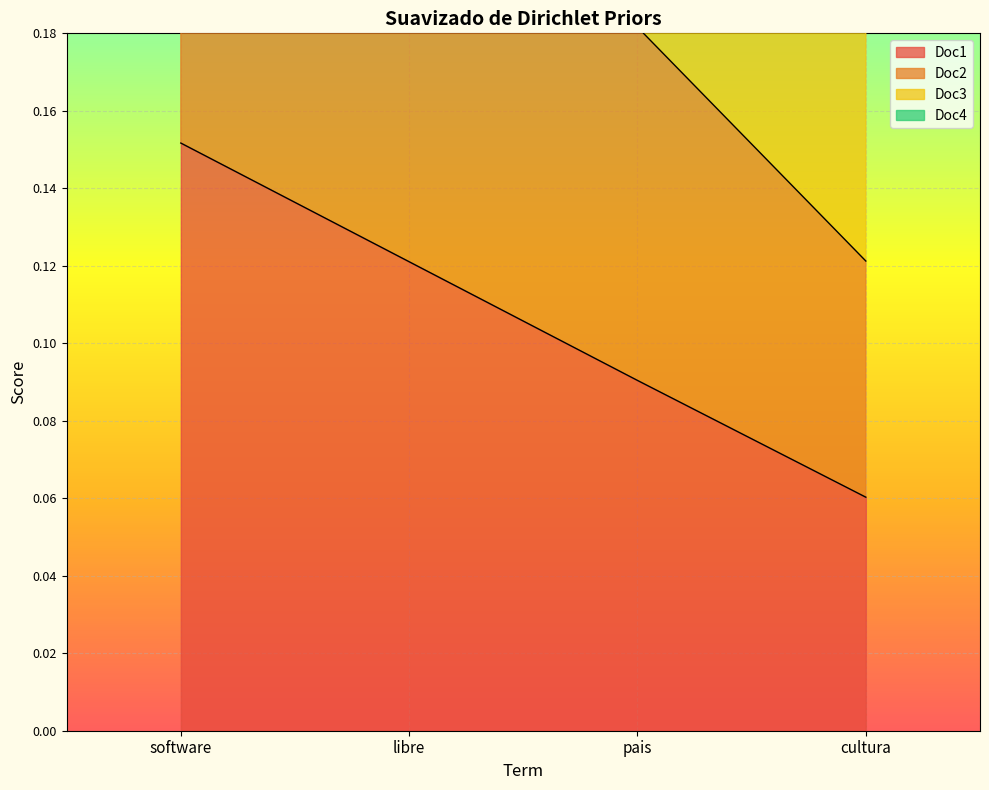

True or false: Doc2 has more than 2 interior local peaks.

False